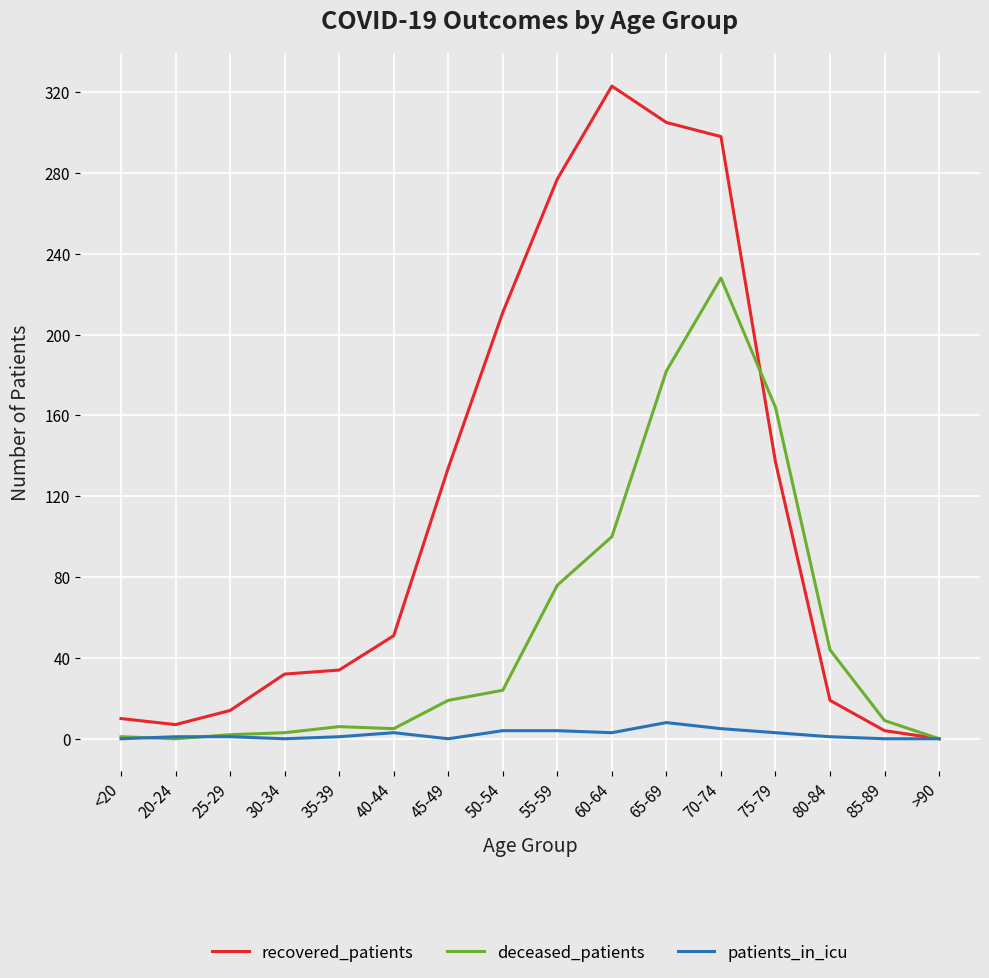

How many series are shown in this chart?

3